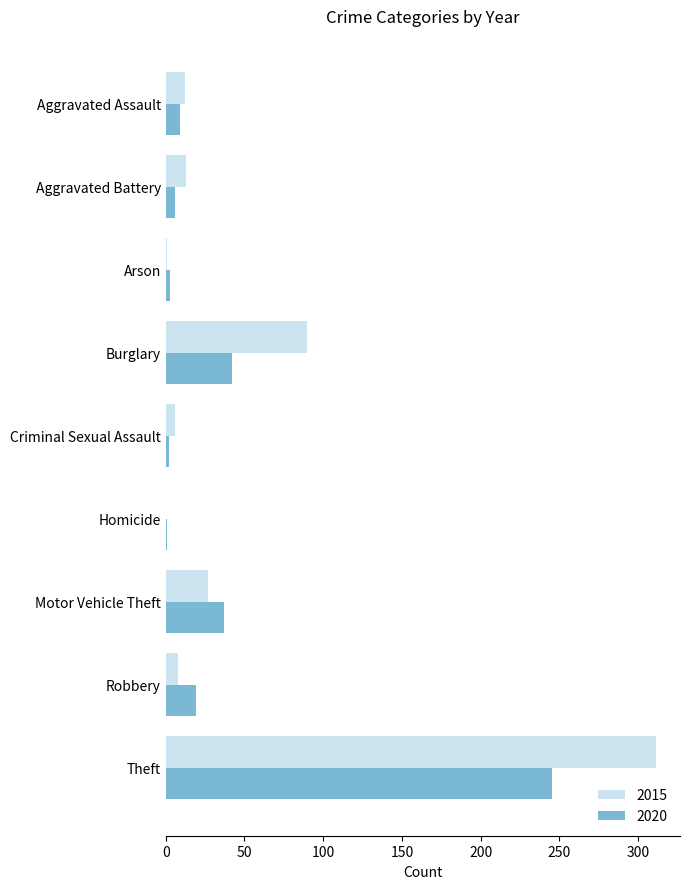

The 2015 series shows 27 at Motor Vehicle Theft. True or false?

True